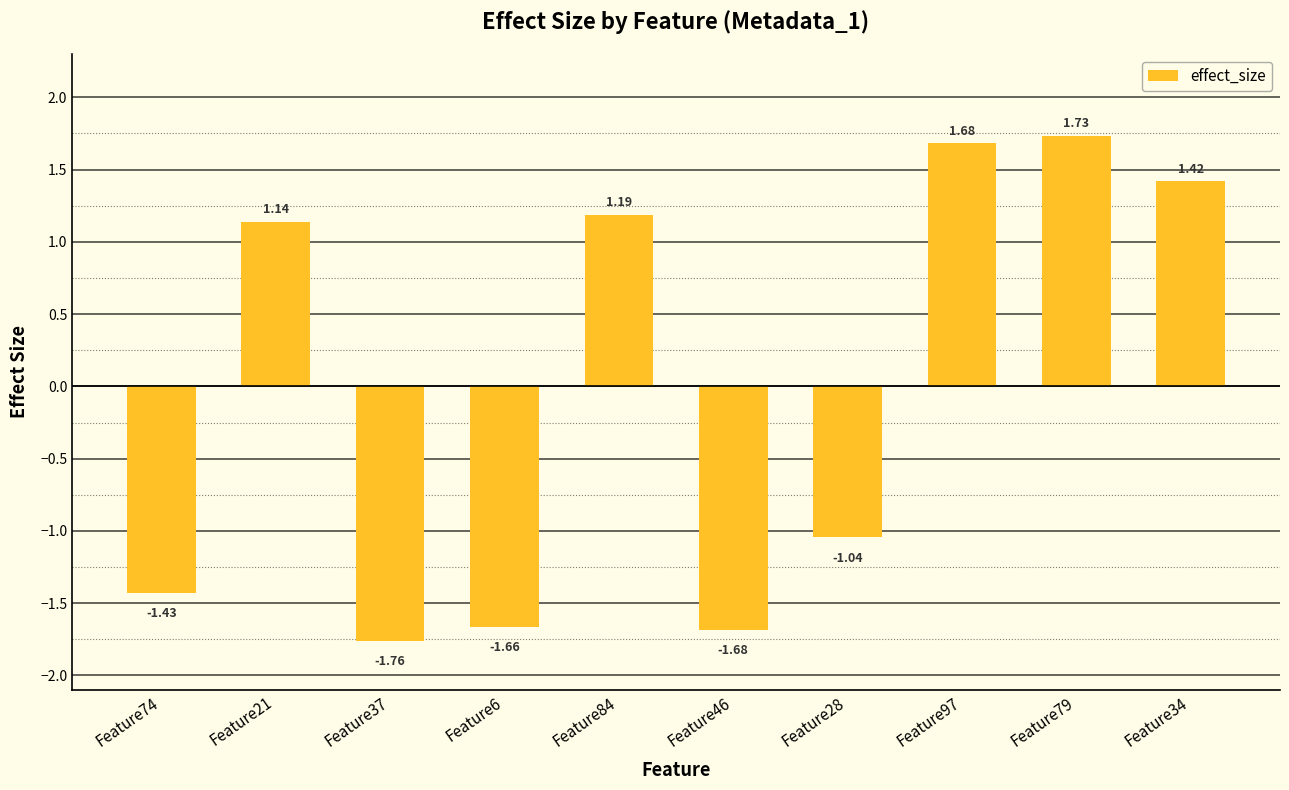

List the labels in order of value, largest first.

Feature79, Feature97, Feature34, Feature84, Feature21, Feature28, Feature74, Feature6, Feature46, Feature37